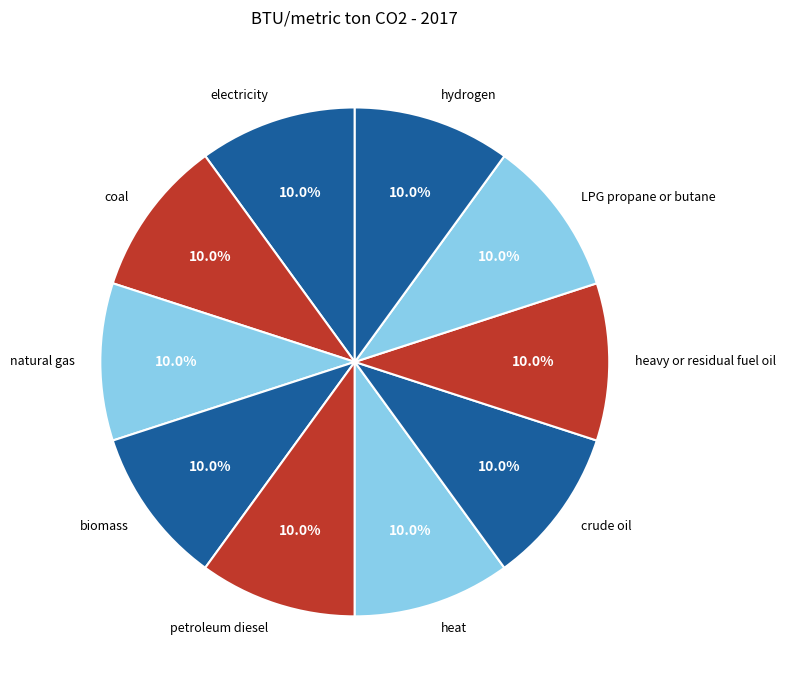

To the nearest percent, what is the difference between the largest and smallest slice percentages?

0%